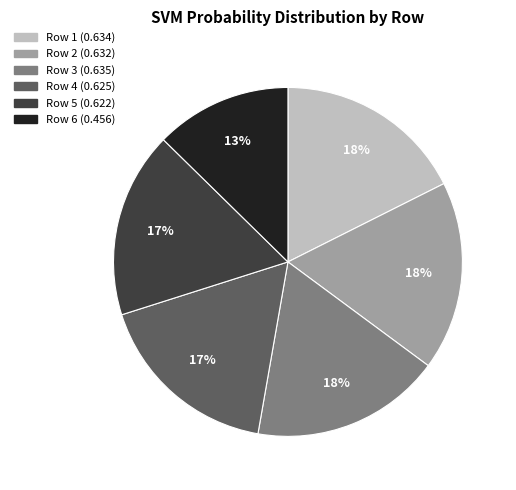

Is it true that Row 2 is 27% of the pie?

False